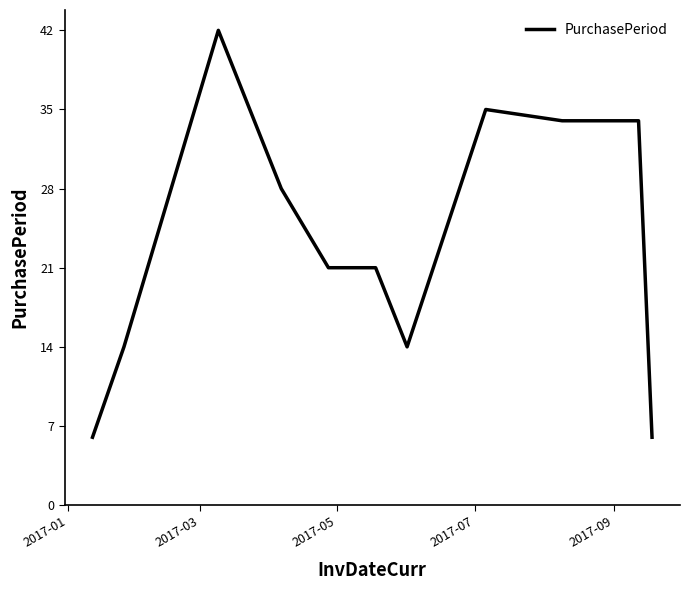

What is the smallest value displayed?

6